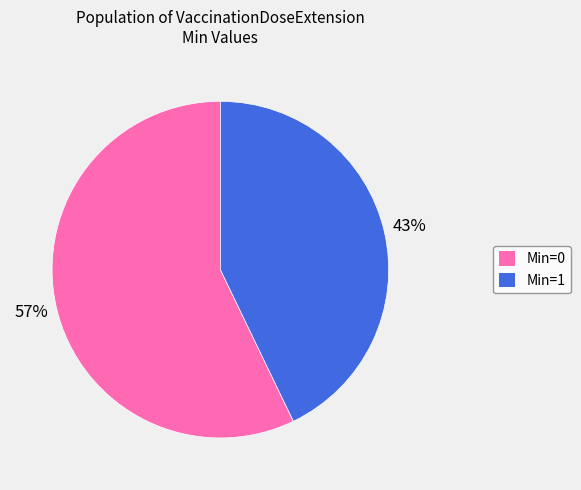

Rank the categories by value from highest to lowest.

Min=0, Min=1